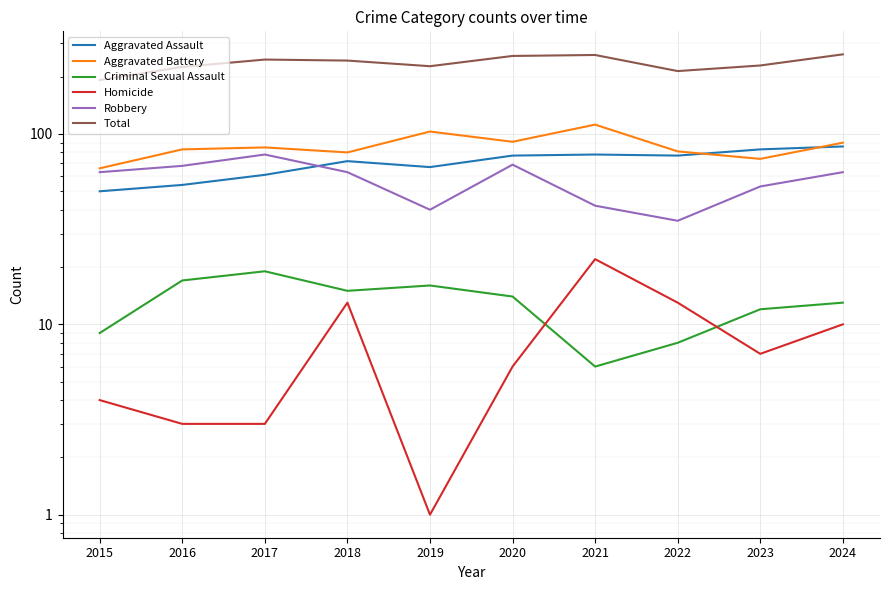

What are all the series names shown in the legend?

Aggravated Assault, Aggravated Battery, Criminal Sexual Assault, Homicide, Robbery, Total